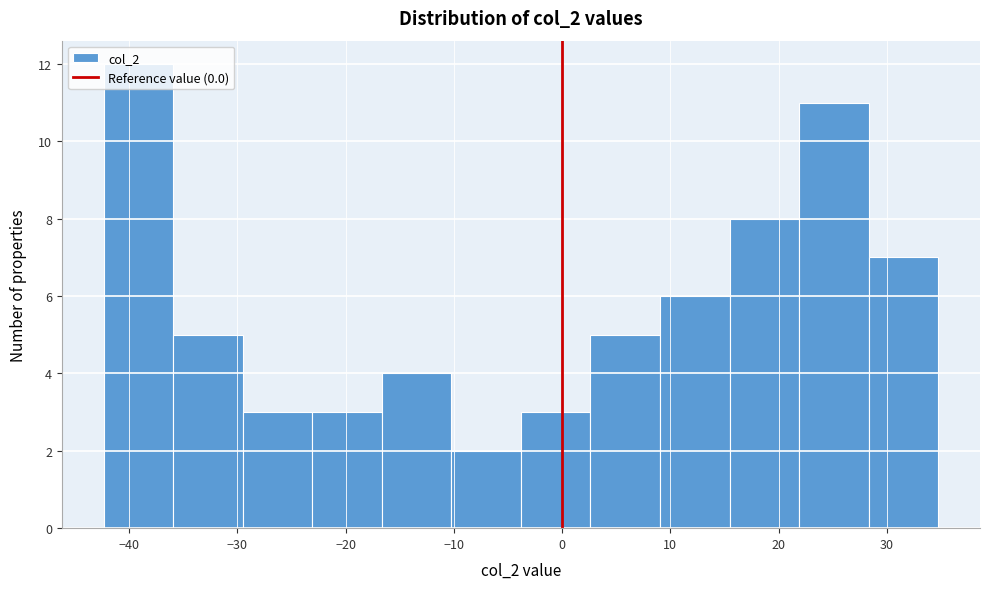

Which range on the x-axis has the tallest bar?

-42 to -36